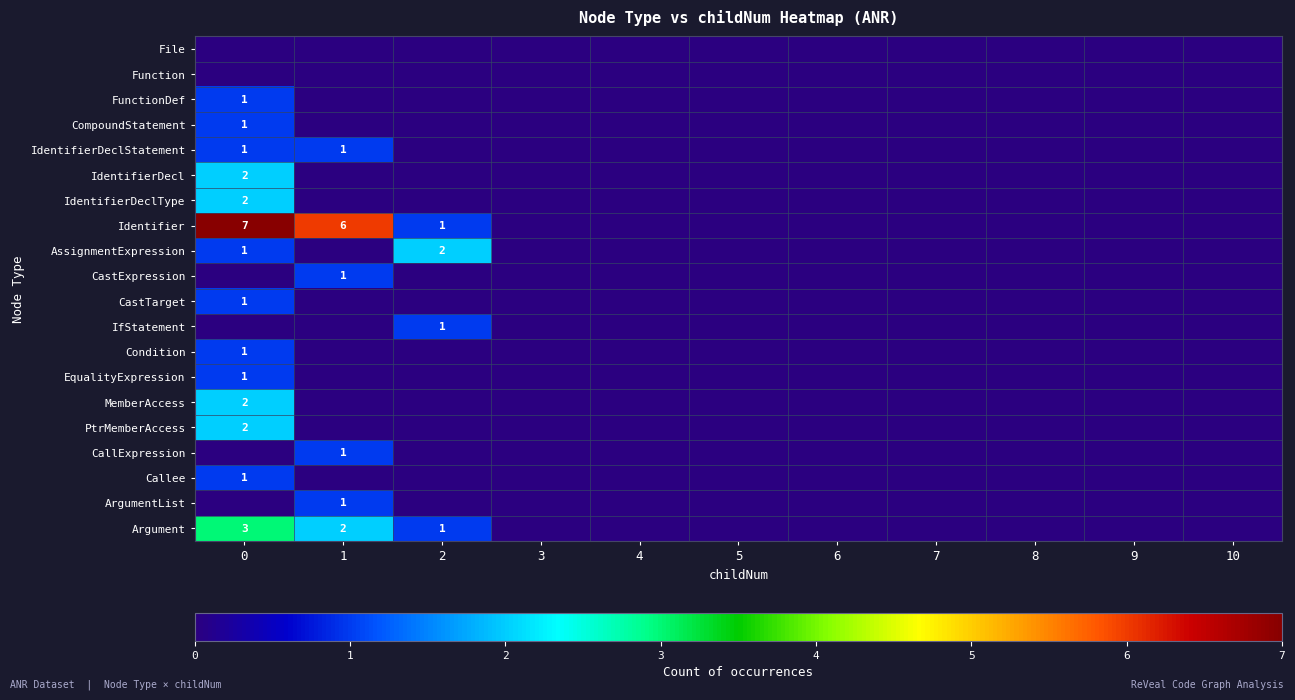

Which series has the largest range (max minus min)?

Identifier